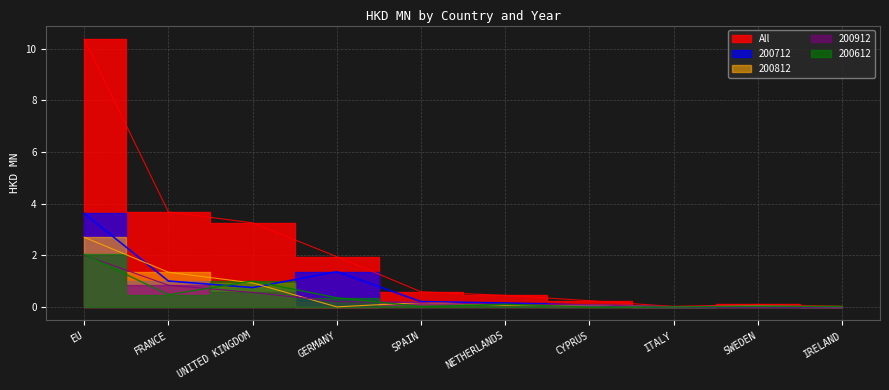

What is the maximum value shown in the chart?

10.4